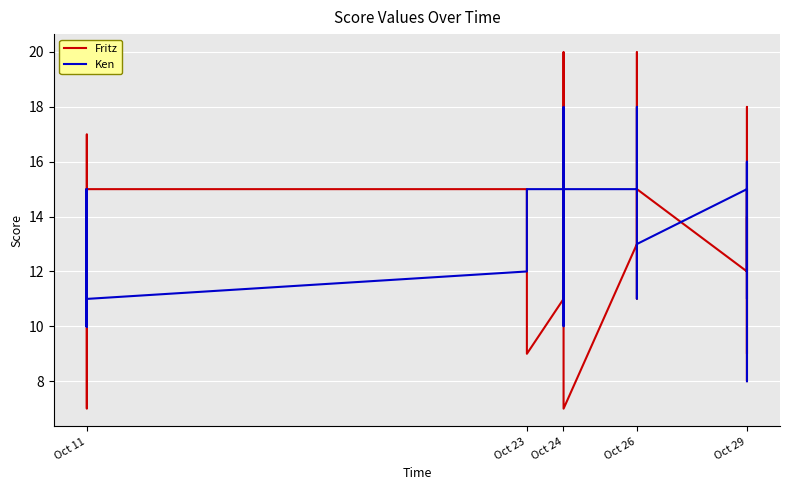

What is the minimum value for Ken?

8